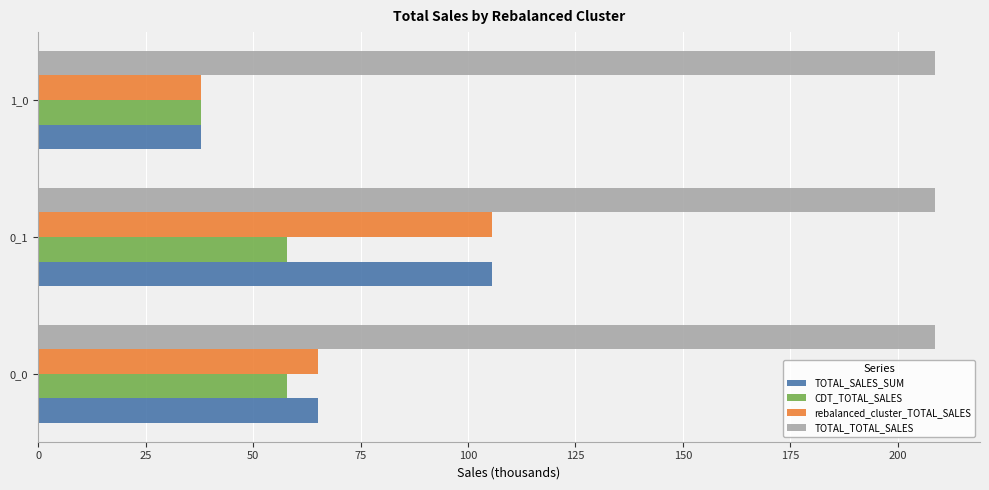

What is the spread (max minus min) of values at 0_0?

150.8